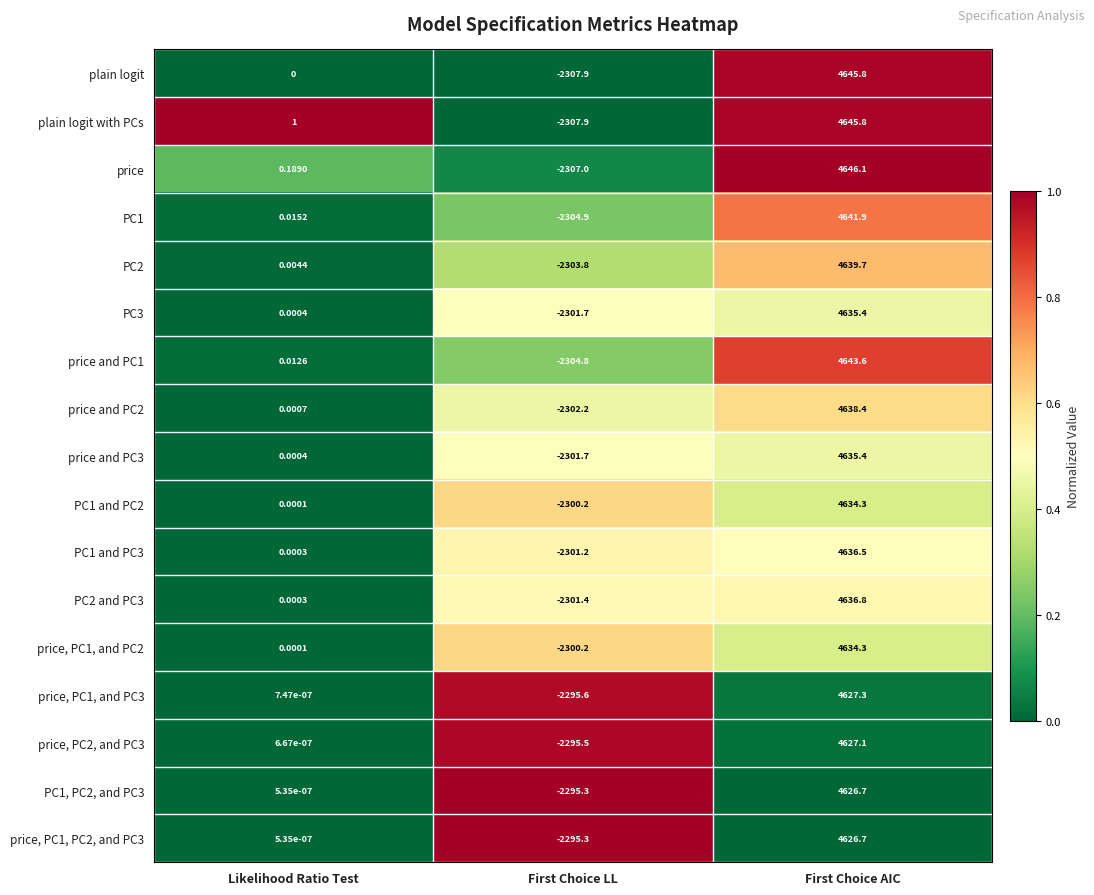

How many data points does each series have?

3